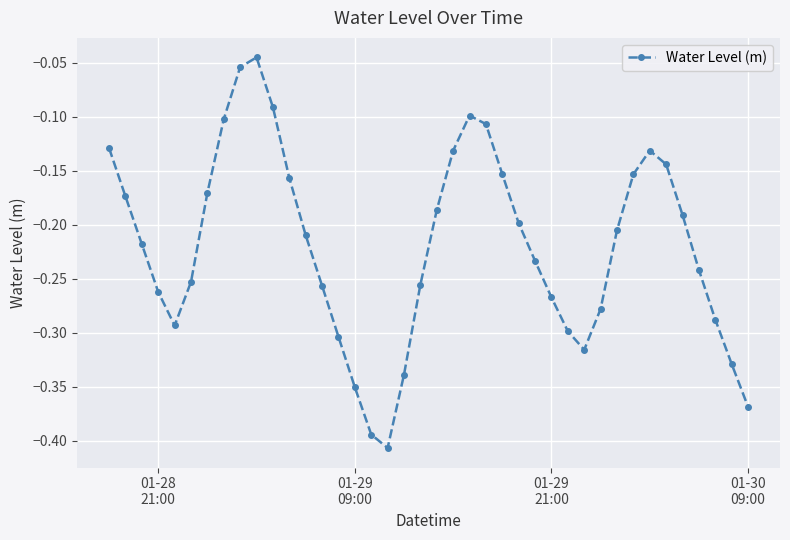

What is the difference between the maximum and minimum values?

0.4